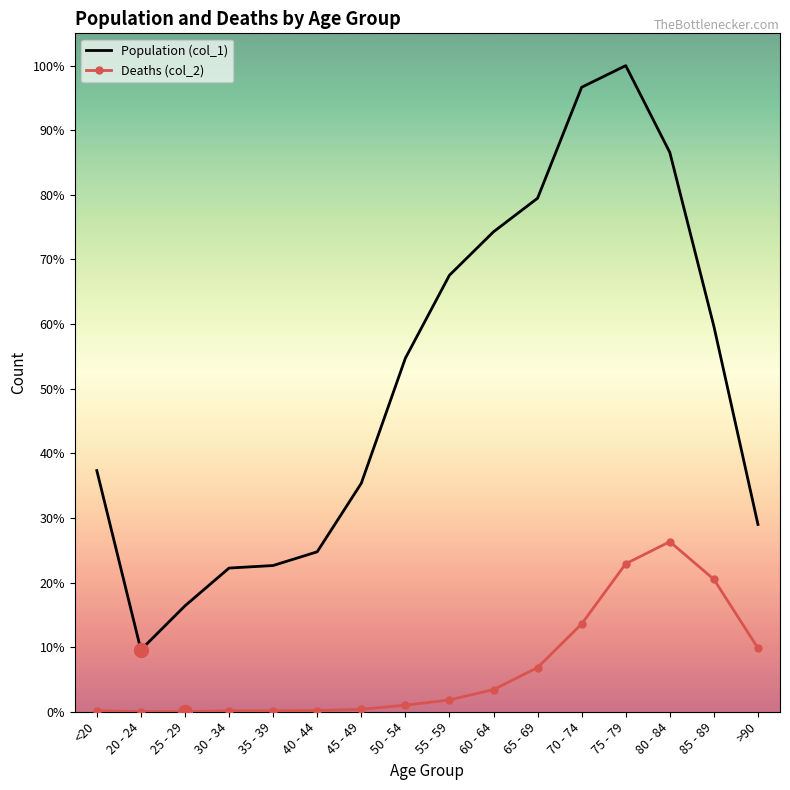

Rank the series at 30 - 34 from lowest to highest value.

Deaths (col_2), Population (col_1)